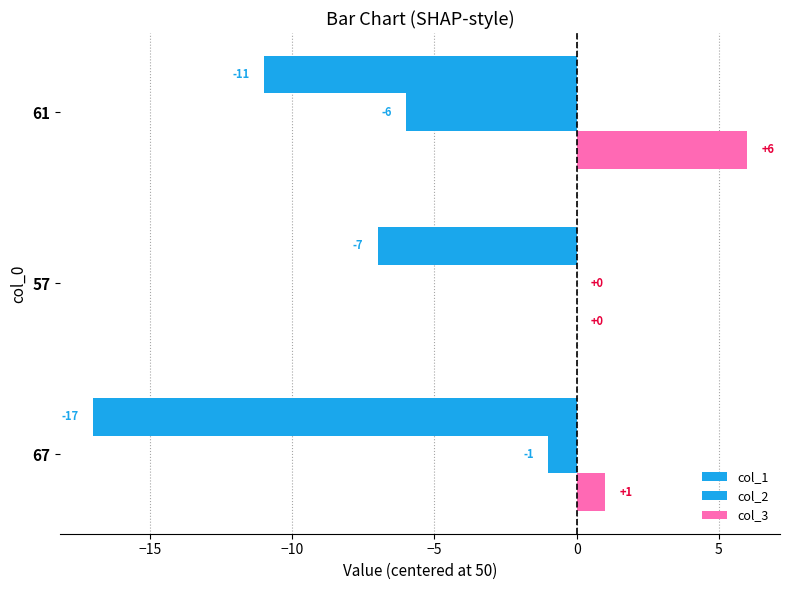

What is the lowest value of the col_2 series?

-6